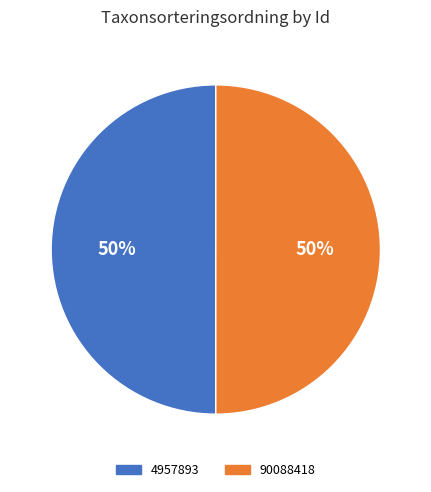

Do 90088418 and 4957893 together represent more than half of the pie?

Yes